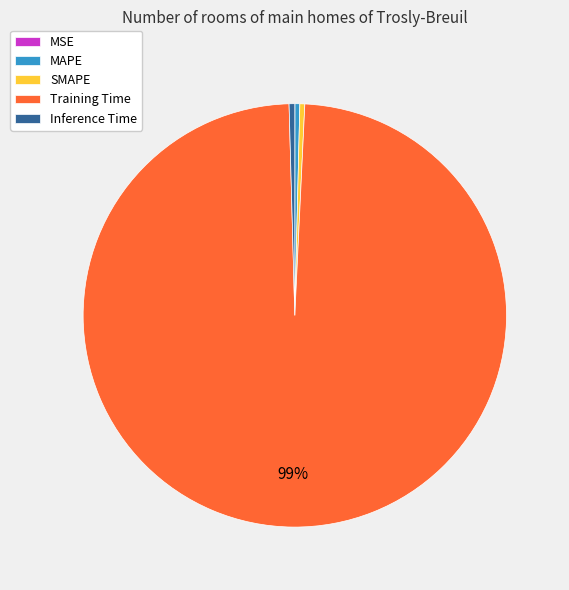

Is Training Time the majority of the pie?

Yes